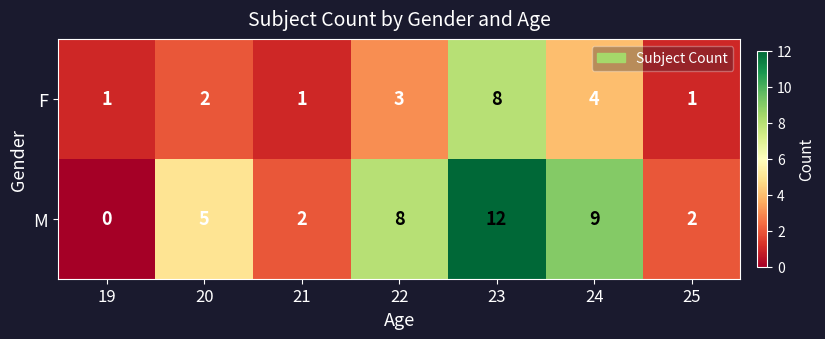

Read the M value at 23, to the nearest 10.

10